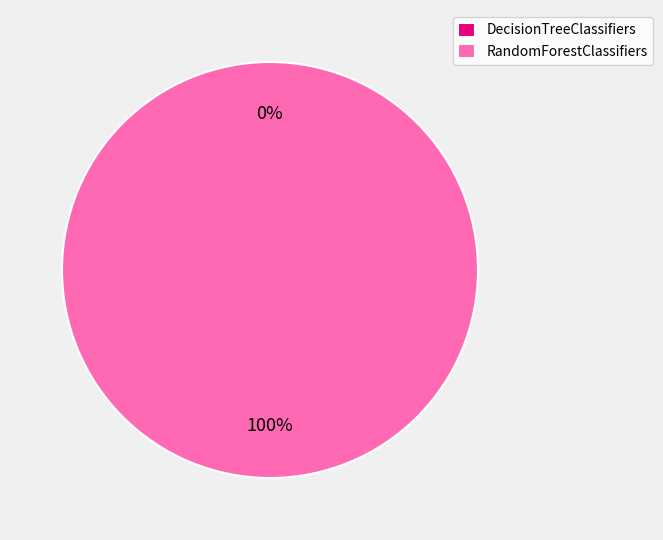

True or false: DecisionTreeClassifiers accounts for 1% of the total.

False